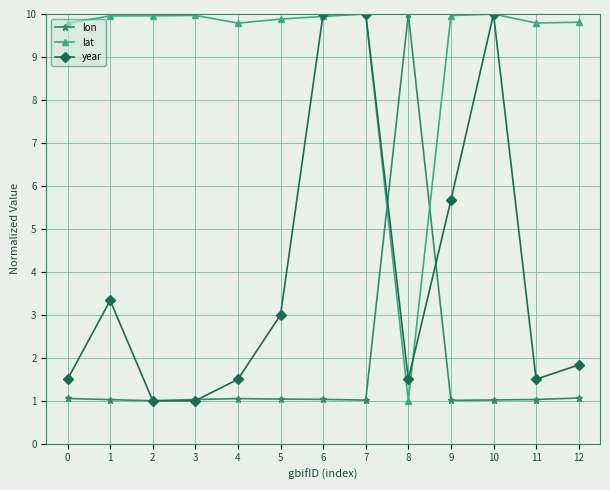

What is the smallest value displayed?

1.0